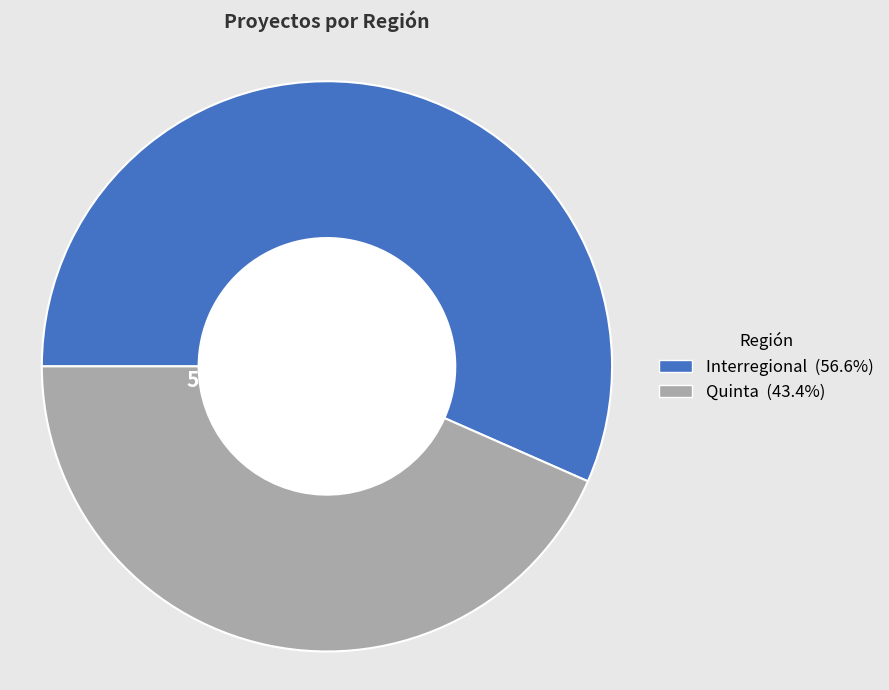

What percentage is the Interregional slice, to the nearest percent?

57%